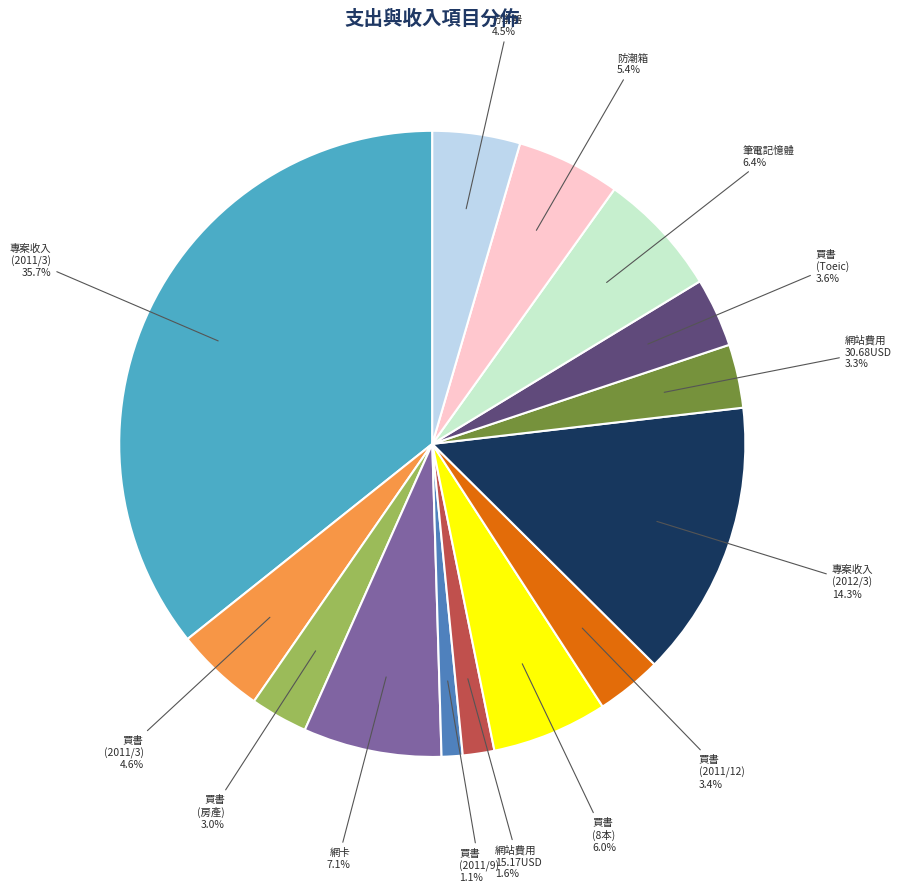

Is there any slice that represents more than half of the pie?

No